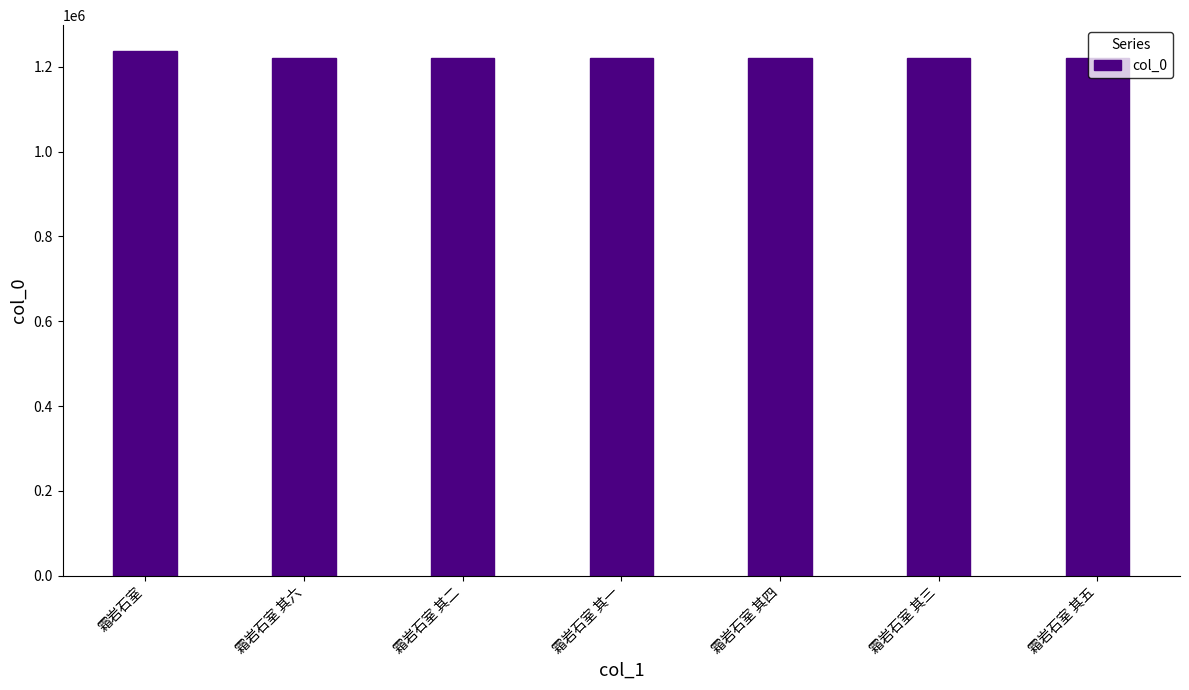

What is the label of the 3rd bar from the right?

霜岩石室 其四